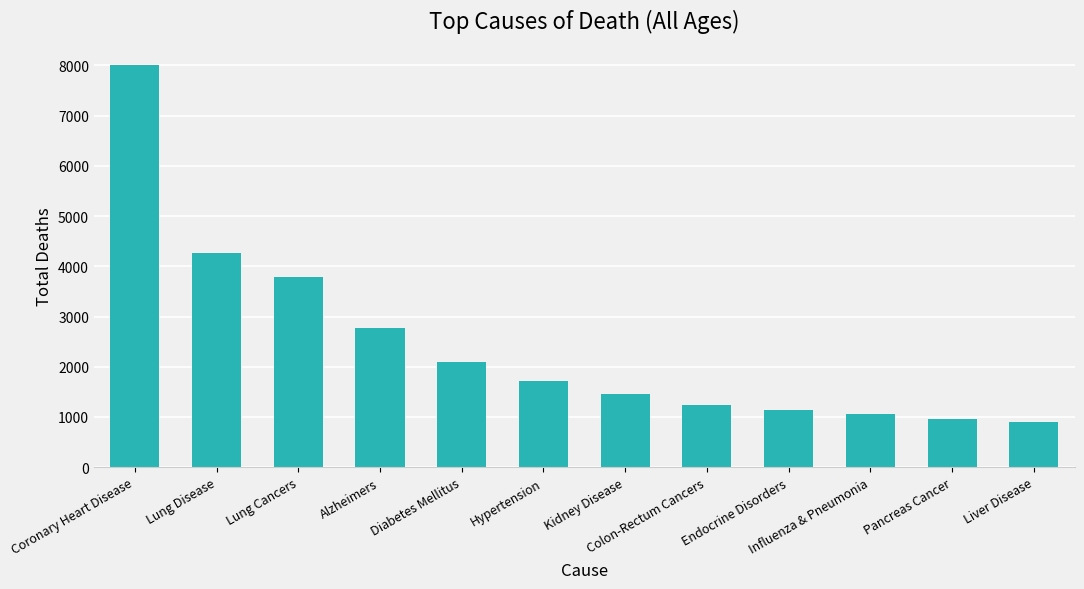

What is the sum of the values at Endocrine Disorders and Pancreas Cancer?

2083